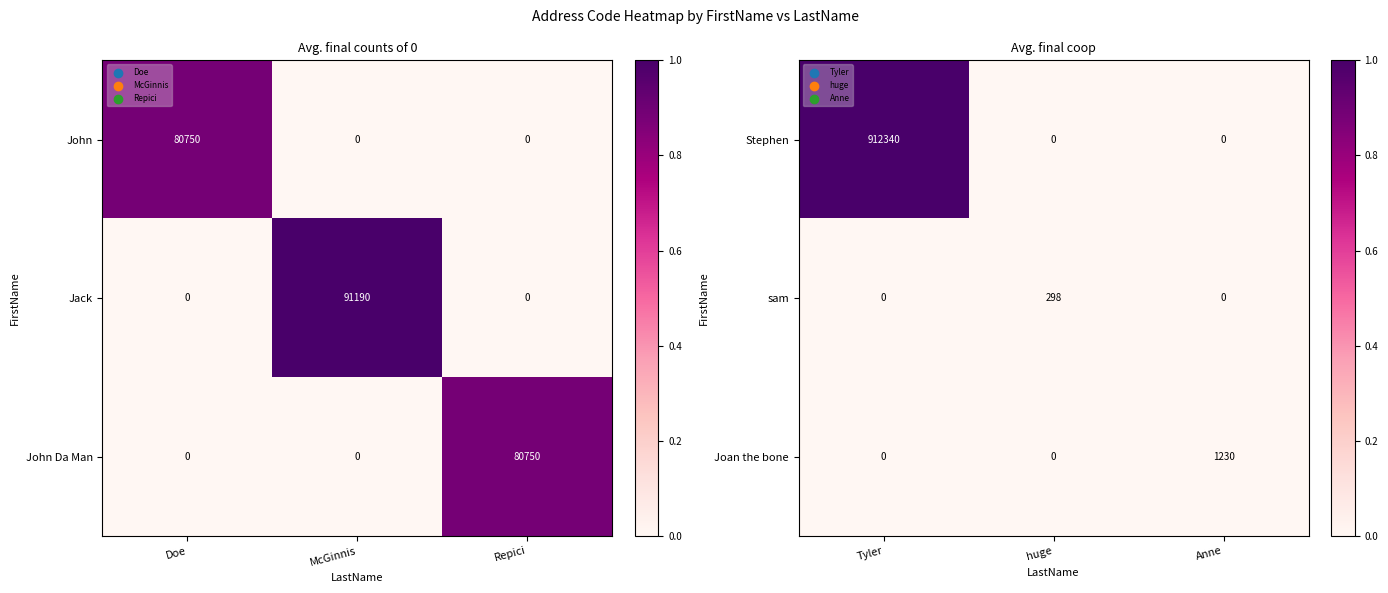

What is the approximate value of sam at huge, to the nearest 5?

300